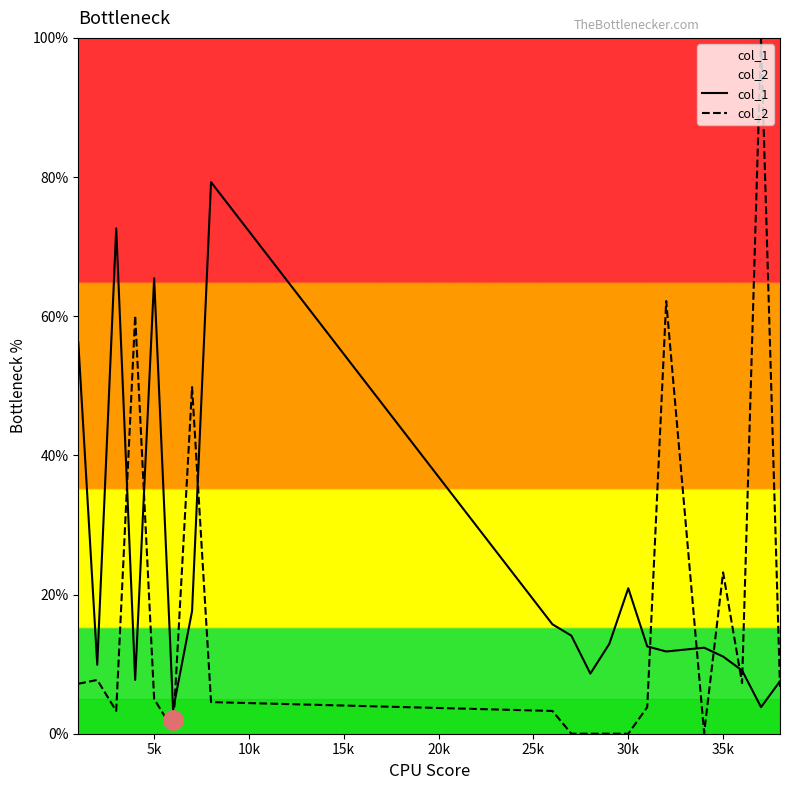

What is the lowest value of the col_1 series?

3.5